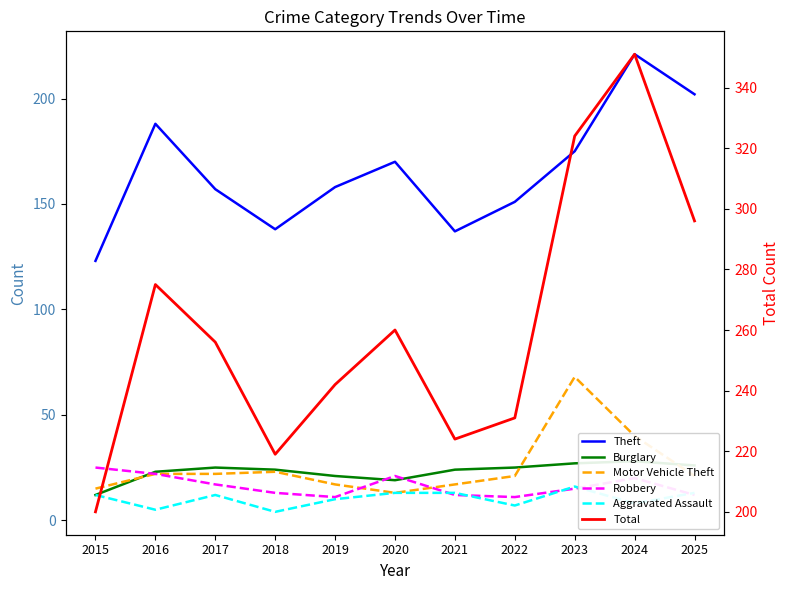

Rank the series at 2023 from highest to lowest value.

Total, Theft, Motor Vehicle Theft, Burglary, Aggravated Assault, Robbery